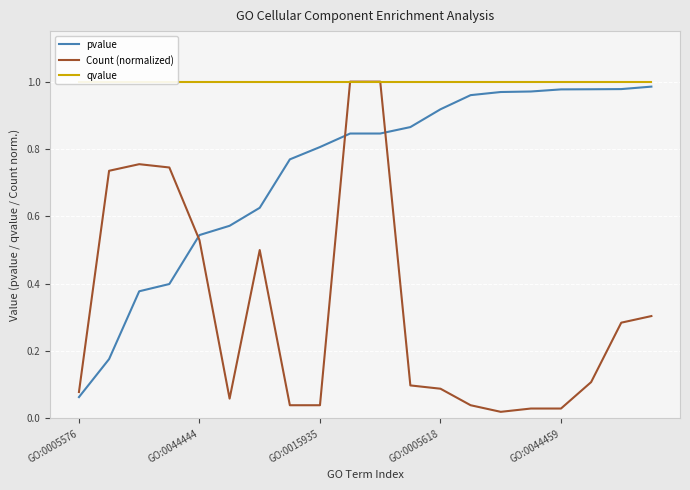

What is the average value of the Count (normalized) series?

0.3